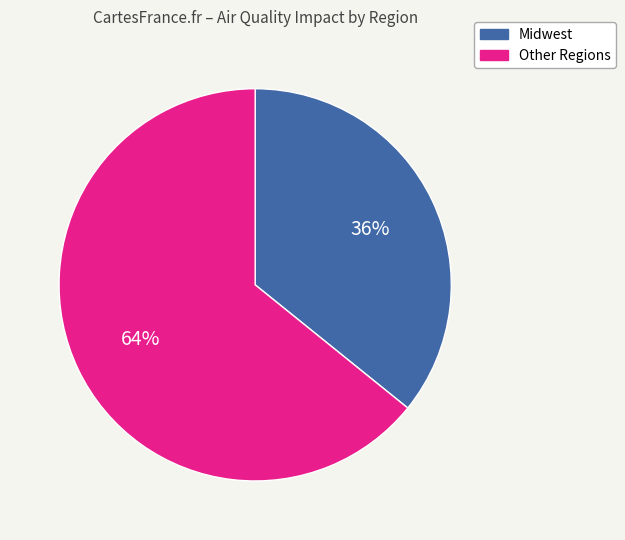

Combined, do Other Regions and Midwest account for over 50%?

Yes